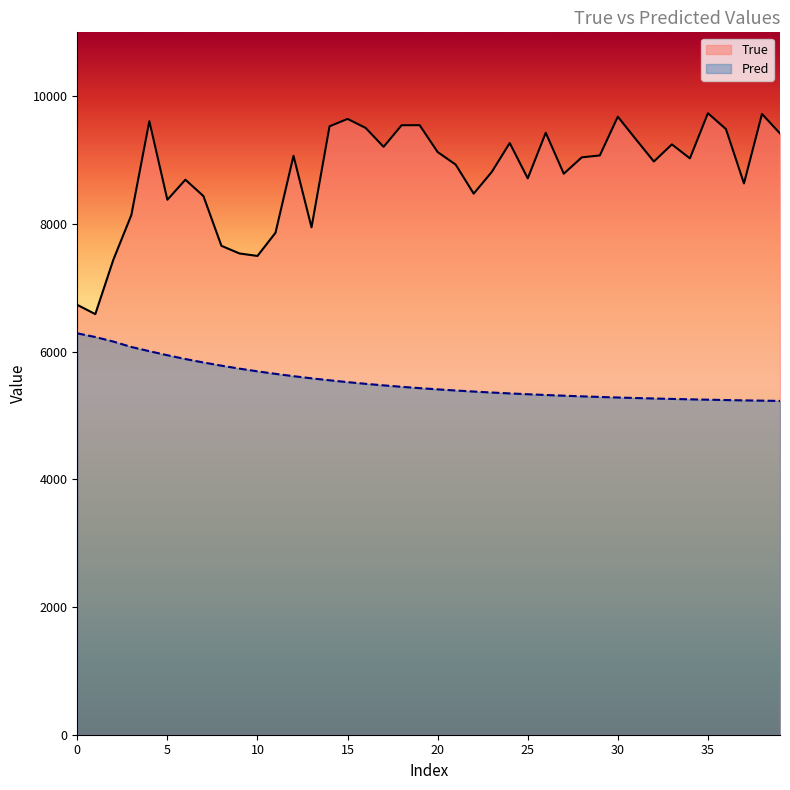

Count the number of data series in this chart.

2